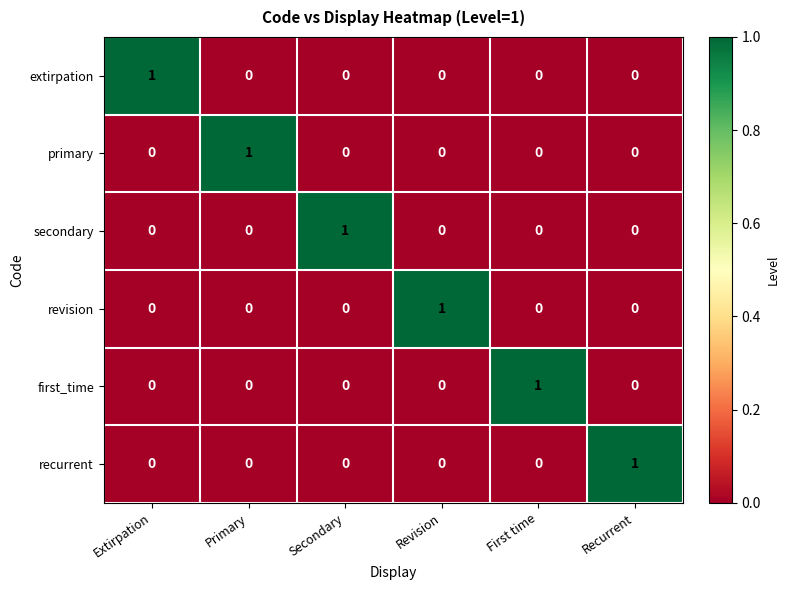

Count the recurrent values in the range 0 to 1.

6